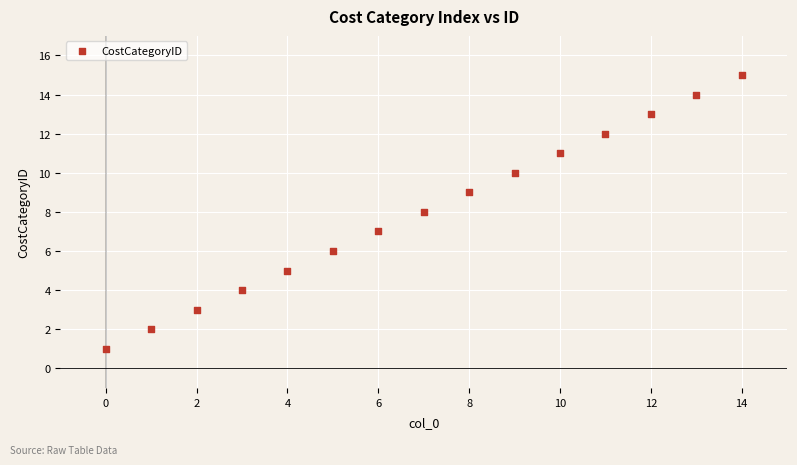

What is the range of Y values (max minus min)?

14